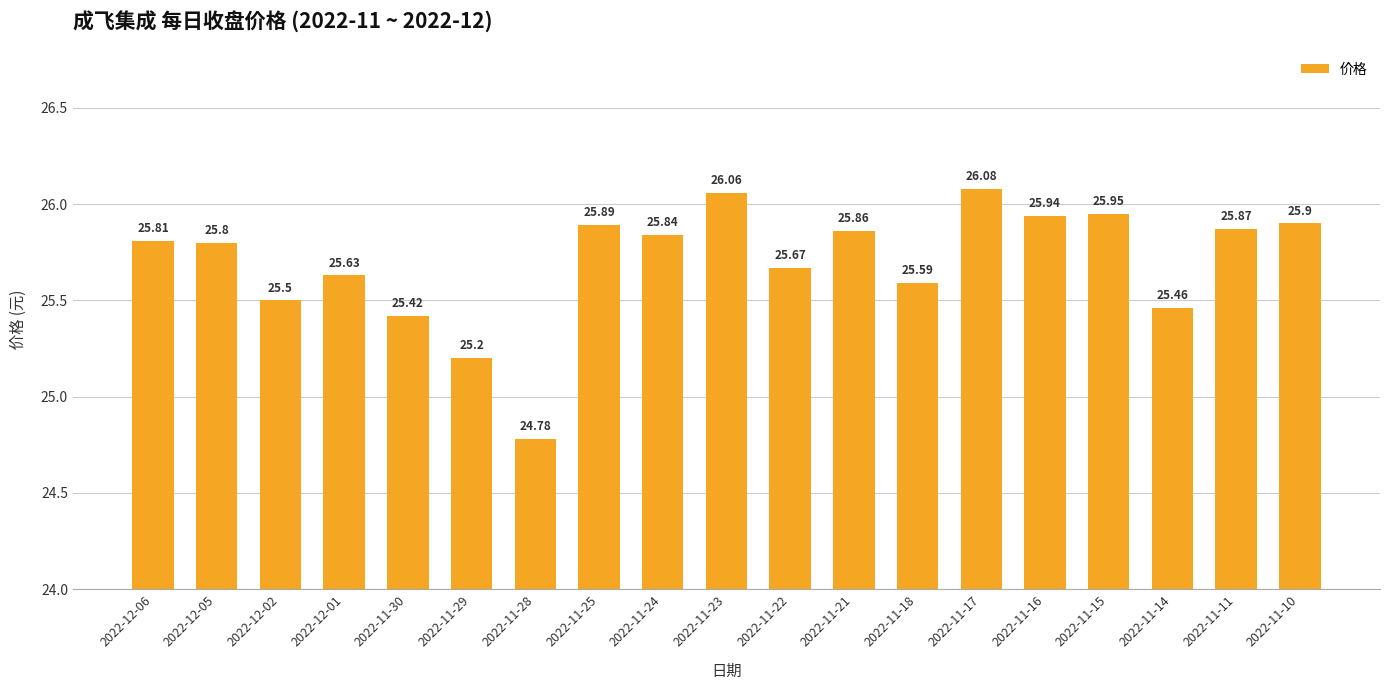

What is the sum of the values at 2022-12-05 and 2022-11-15?

51.8